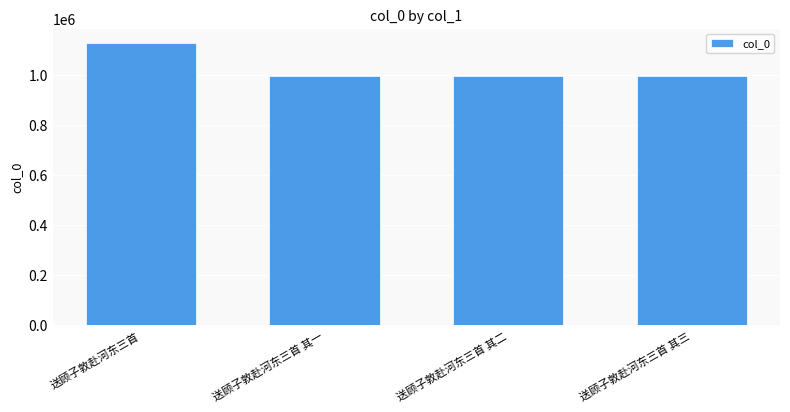

What is the change in value from 送顾子敦赴河东三首 to 送顾子敦赴河东三首 其二?

-130626